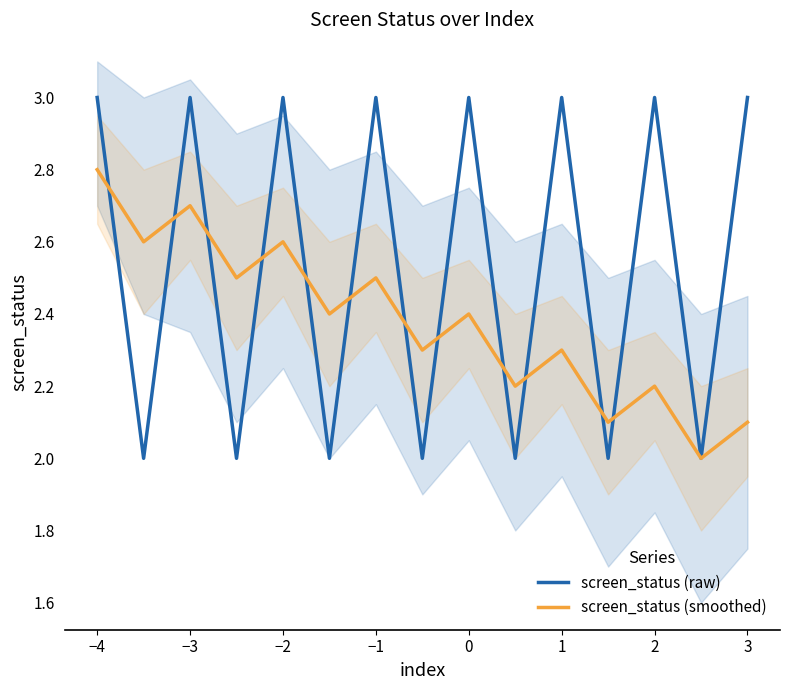

In screen_status (smoothed), how many points are lower than both neighbors (excluding endpoints)?

7